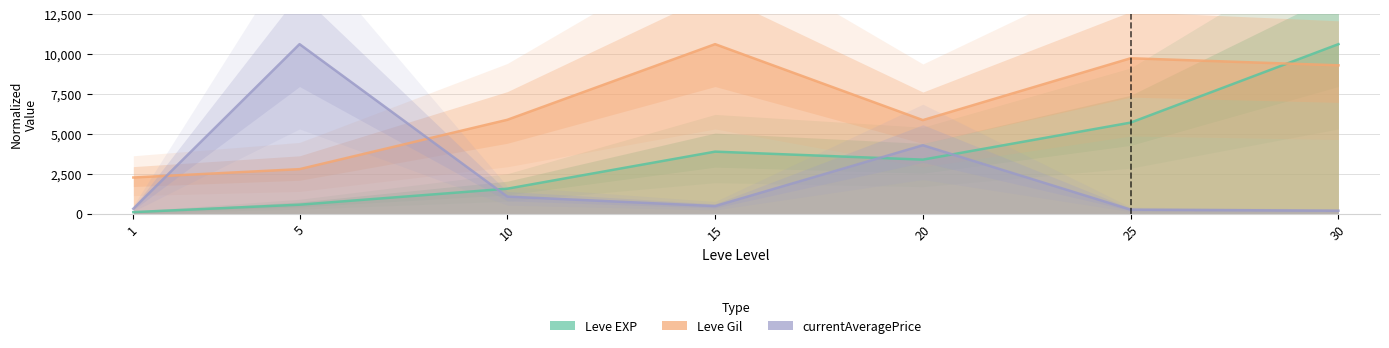

The value of Leve EXP at 30 is 2368.6. True or false?

False